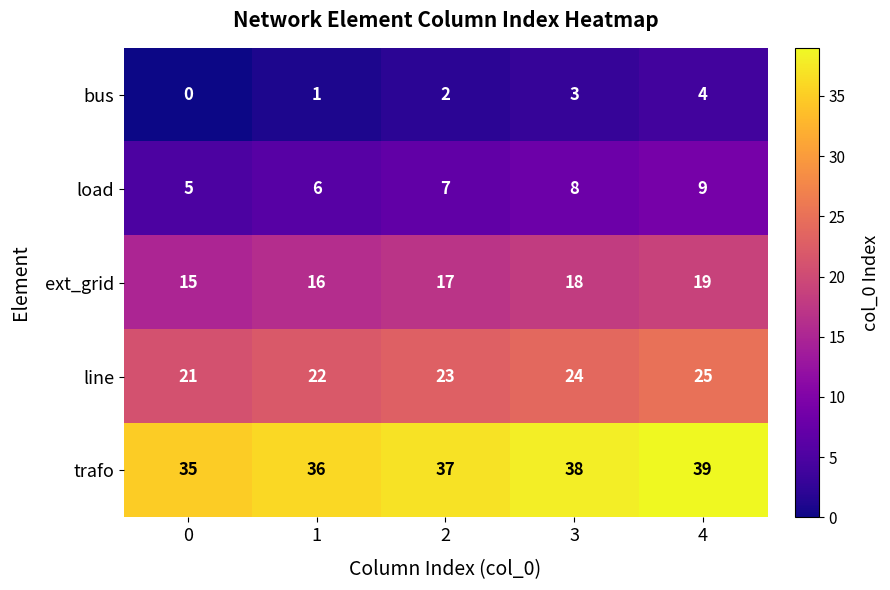

Count the number of data series in this chart.

5